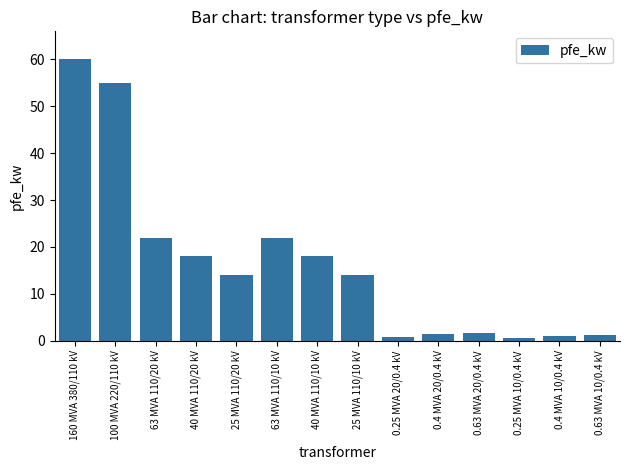

At which category does the chart reach its peak across all series?

160 MVA 380/110 kV